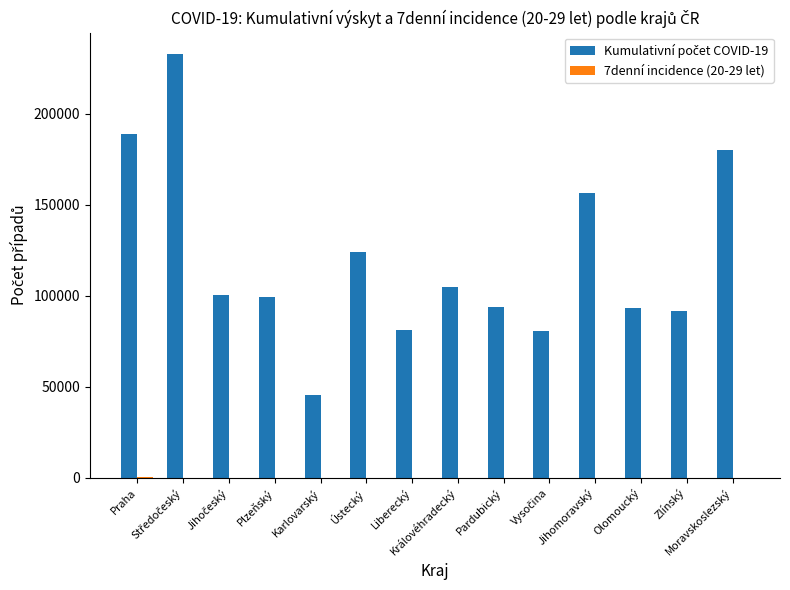

What is the maximum value shown in the chart?

233013